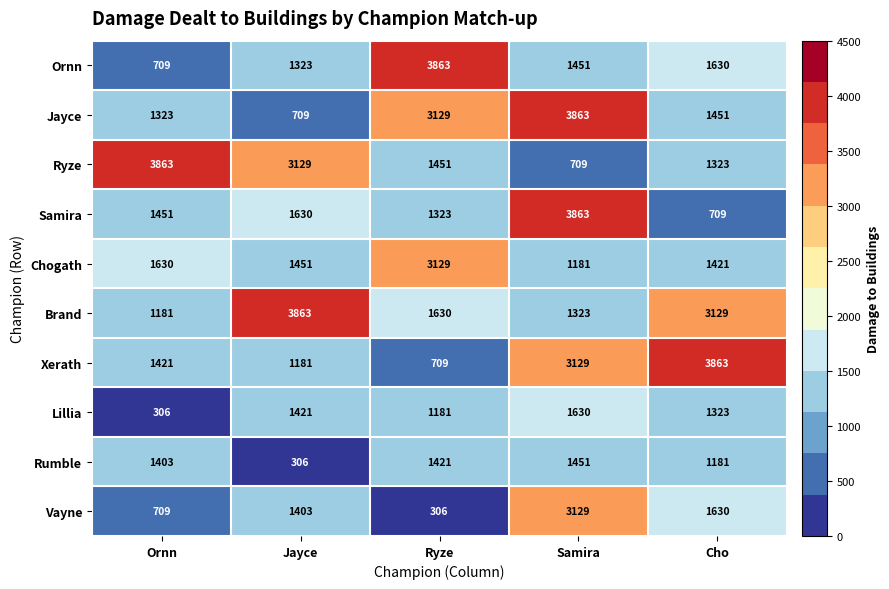

What is the sum of the Ryze values at Cho and Ornn?

5186